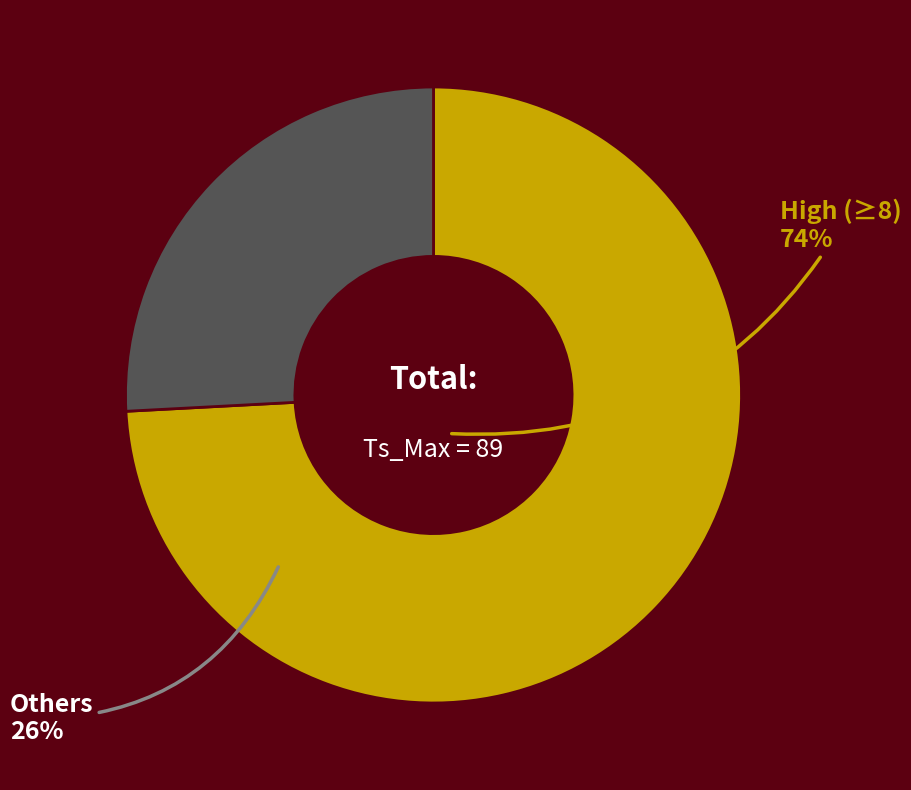

Is there any slice that represents more than half of the pie?

Yes